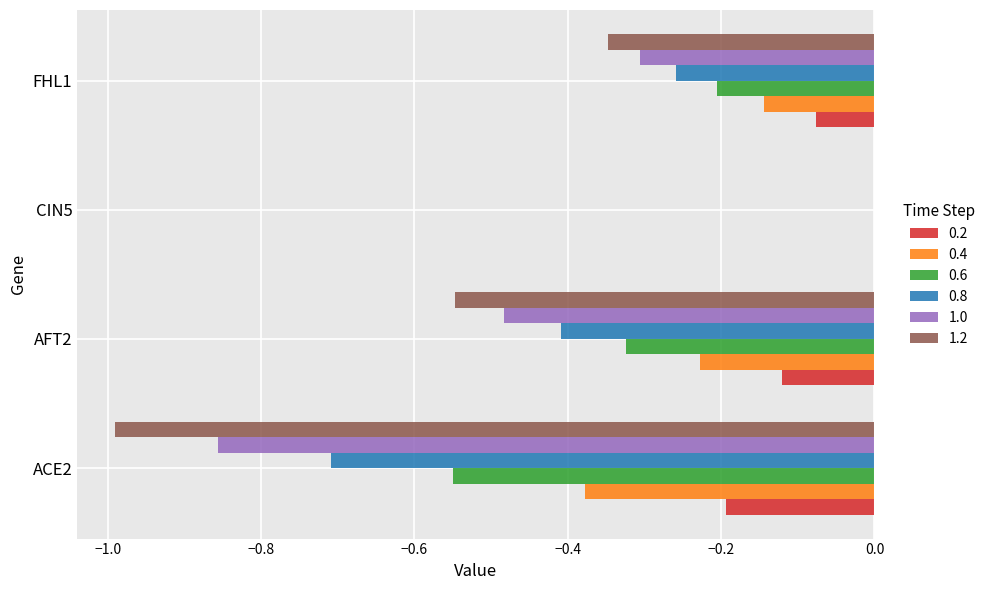

What is the sum of all 0.6 values?

-1.1